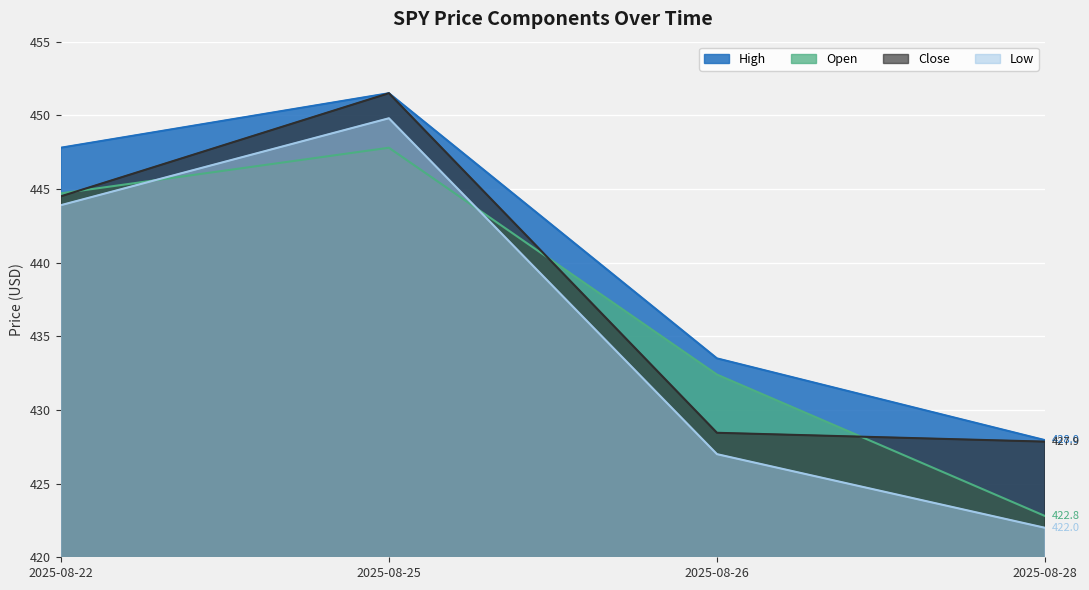

At which label does Close first exceed 444?

2025-08-22